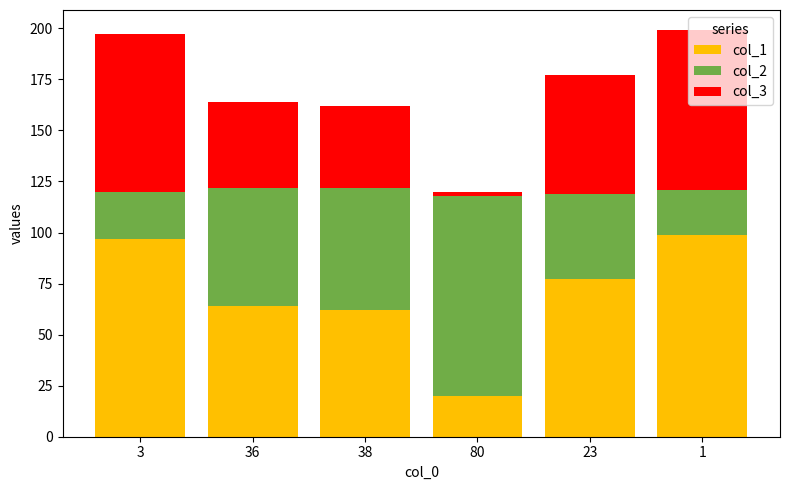

What is the sum of the col_1 values at 80 and 3?

117